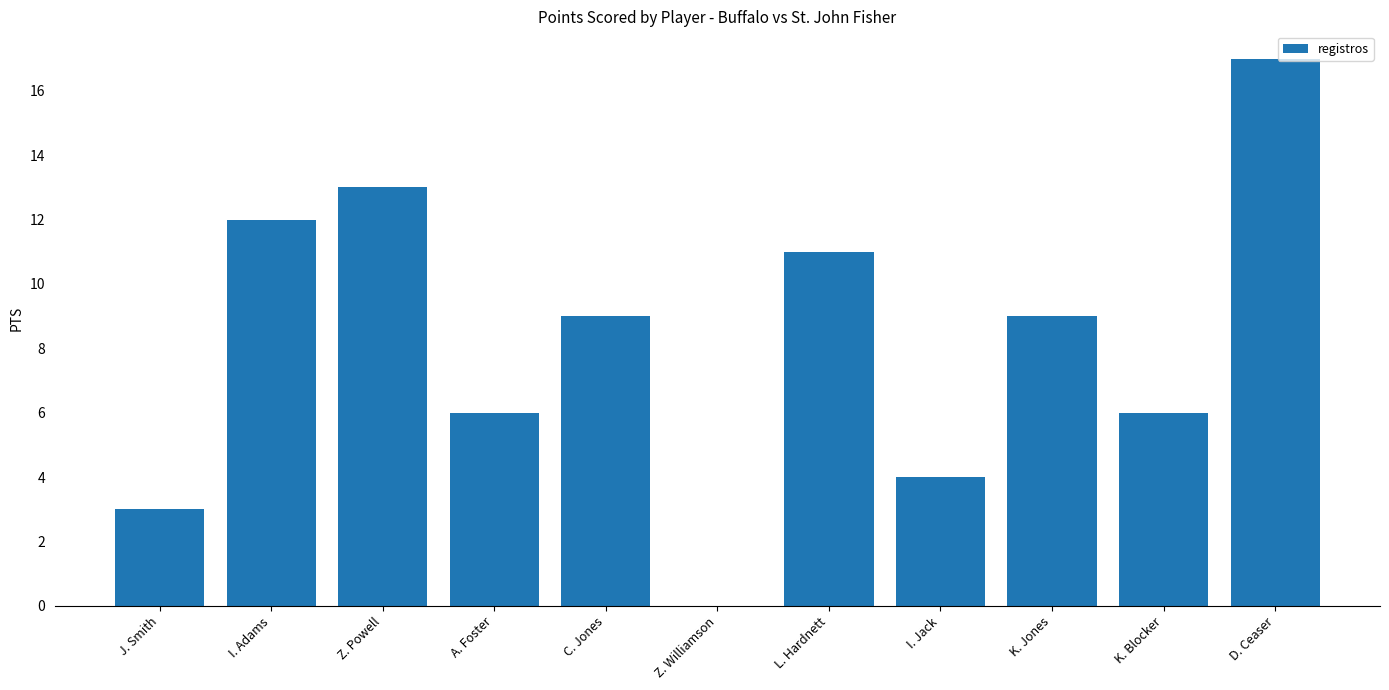

Is it true that the value at D. Ceaser is 5?

False